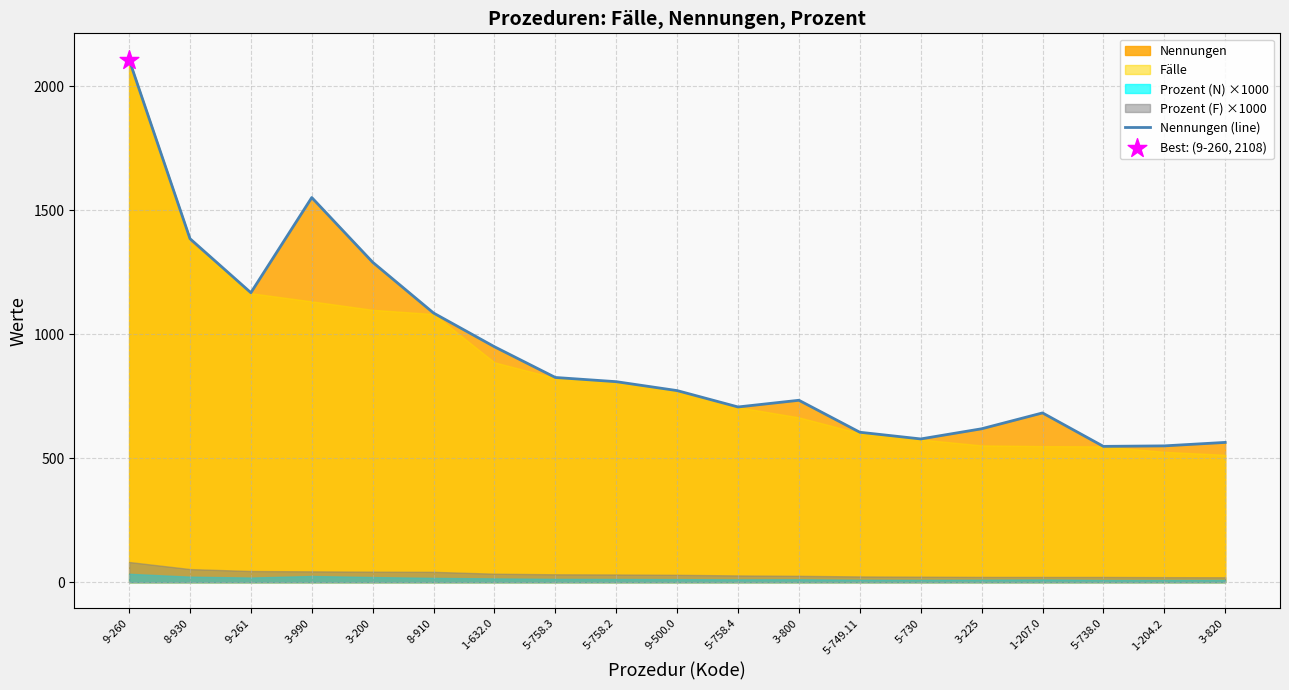

Between 5-758.3 and 3-990, which is larger?

3-990